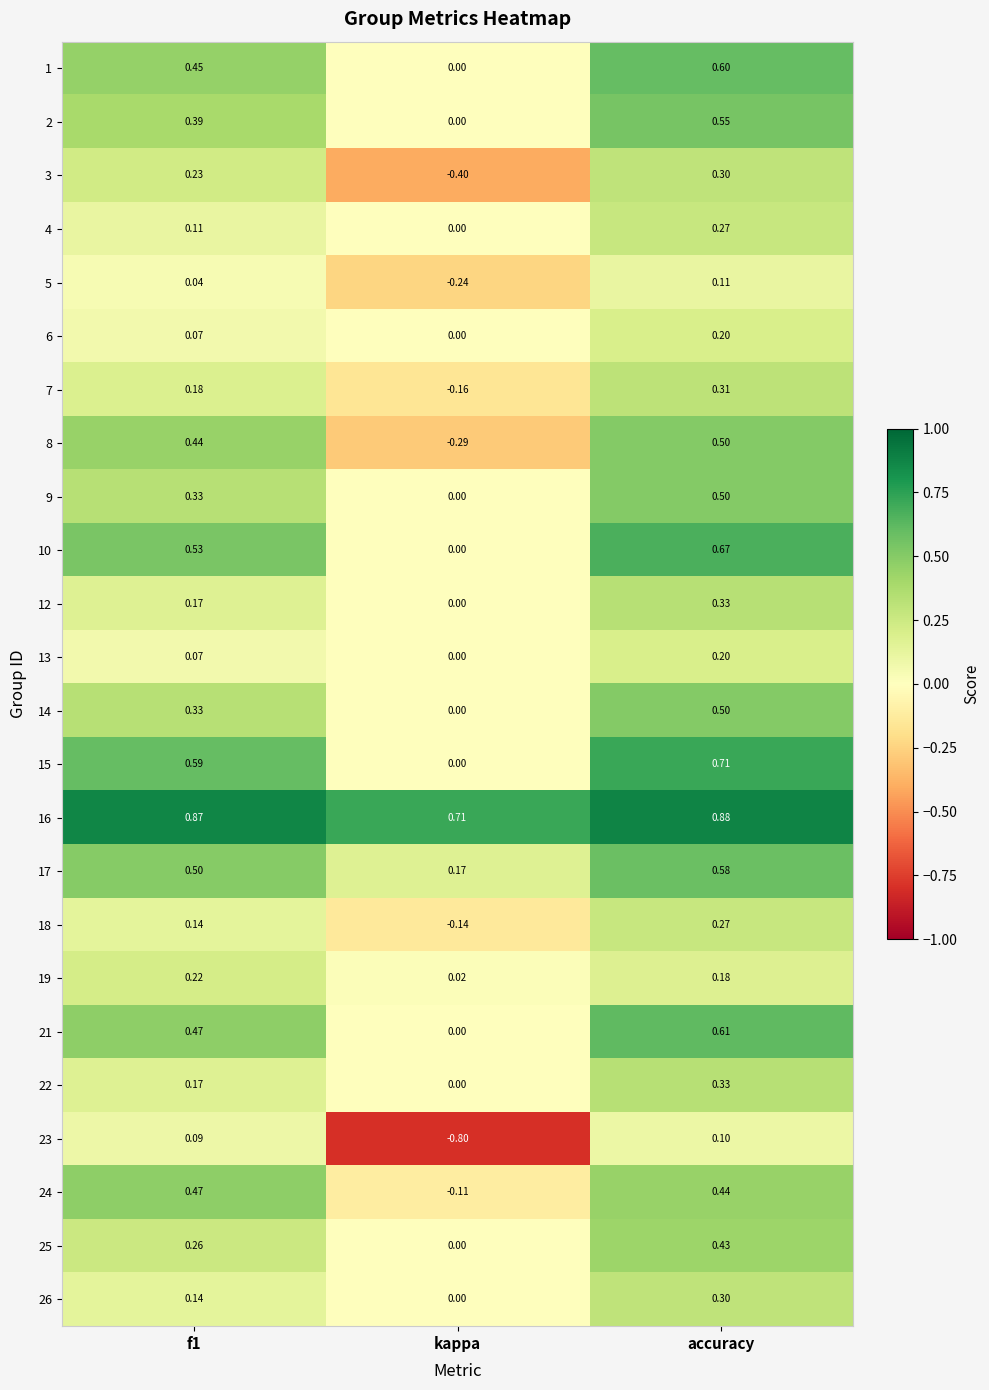

At which category is the sum across all series the highest?

accuracy